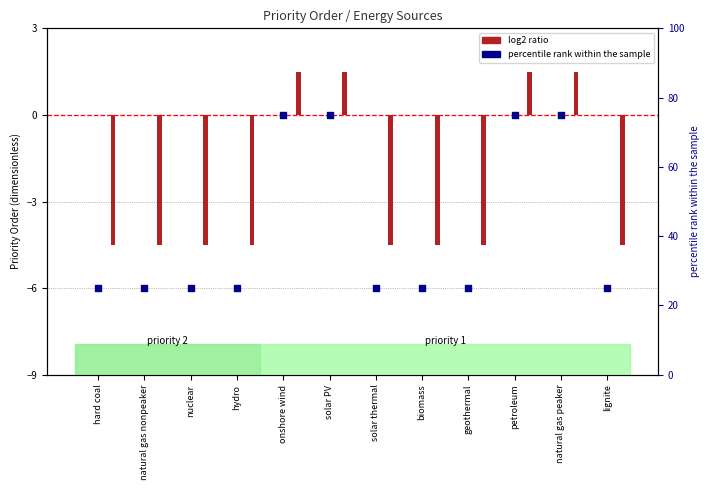

Is the value of log2 ratio at hard coal greater than the value of percentile rank within the sample at nuclear?

No